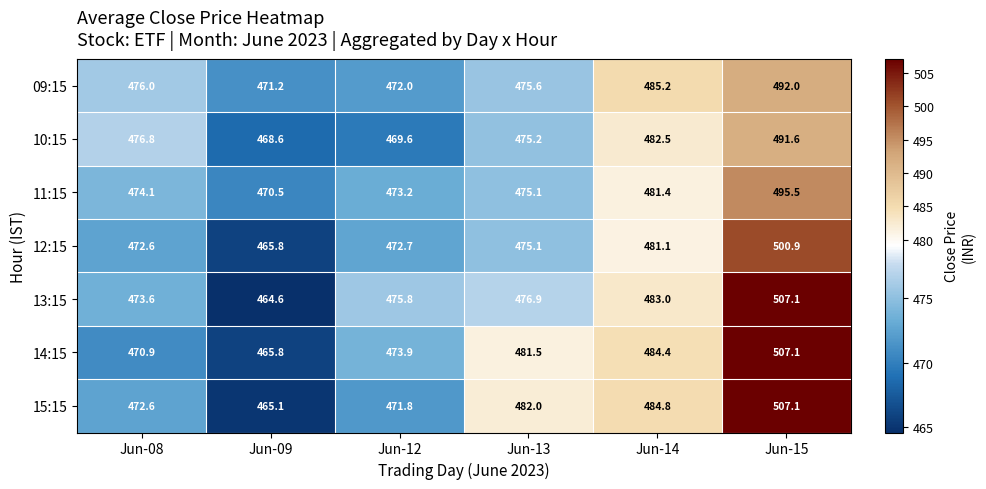

How many distinct data groups are displayed?

7